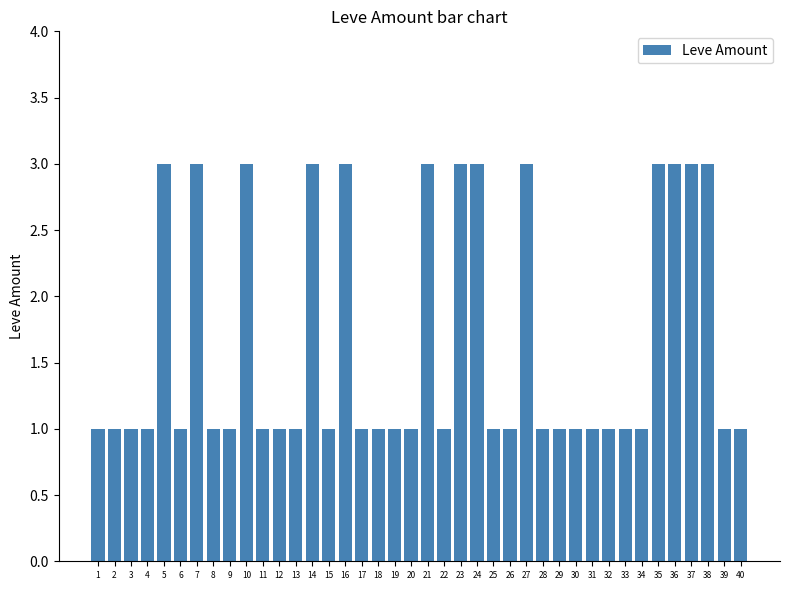

Between 22 and 10, which is larger?

10